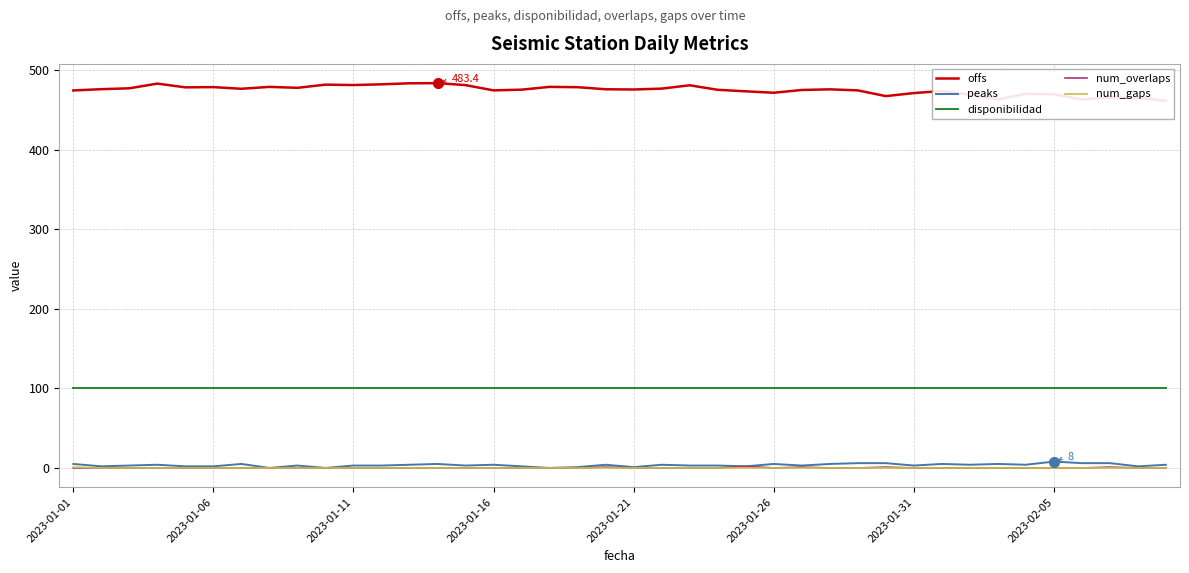

Rank the series at 14 from highest to lowest value.

offs, disponibilidad, peaks, num_overlaps, num_gaps